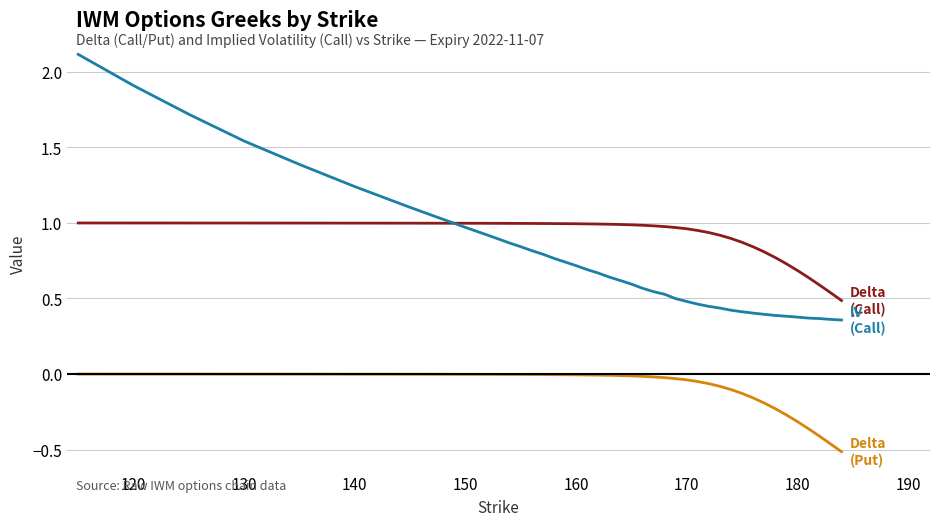

Does the chart display data point markers on the line(s)?

No